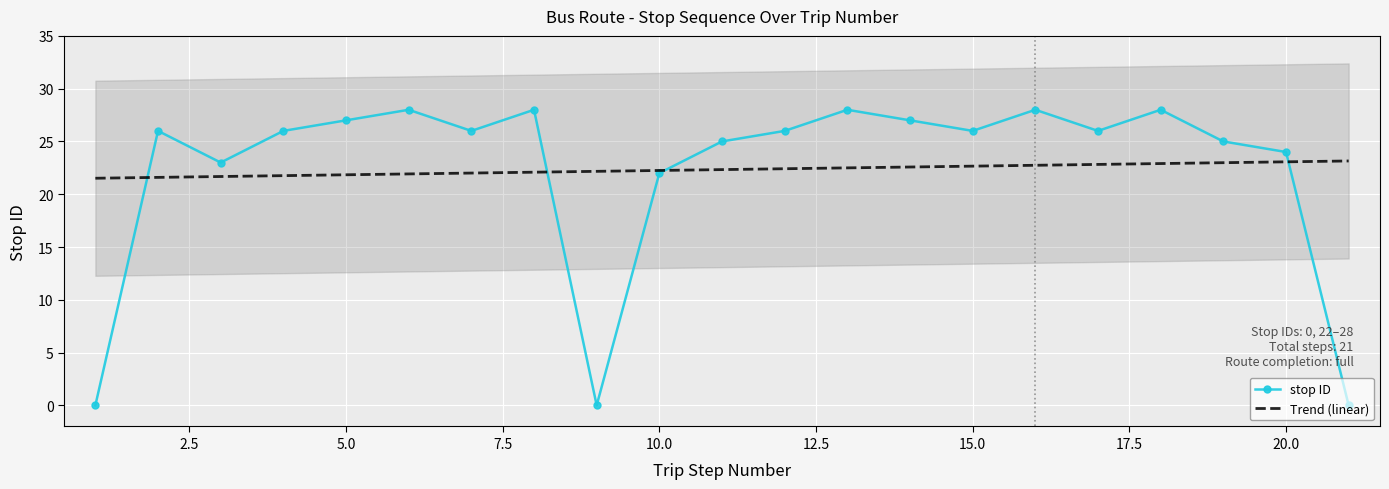

Where is stop ID nearest to the value 14?

10.0